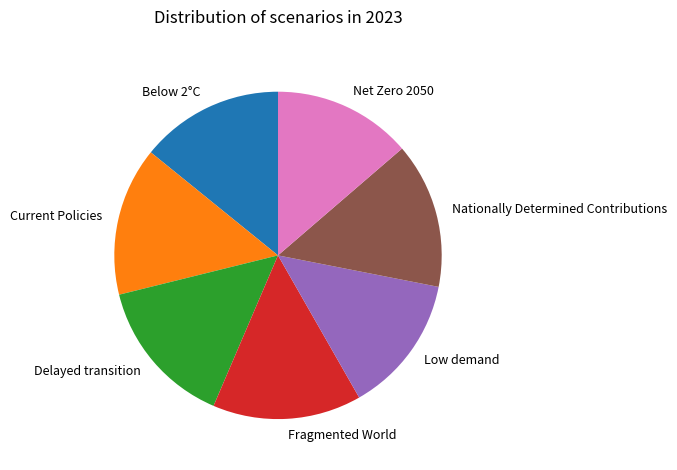

Is it true that Current Policies is 23% of the pie?

False